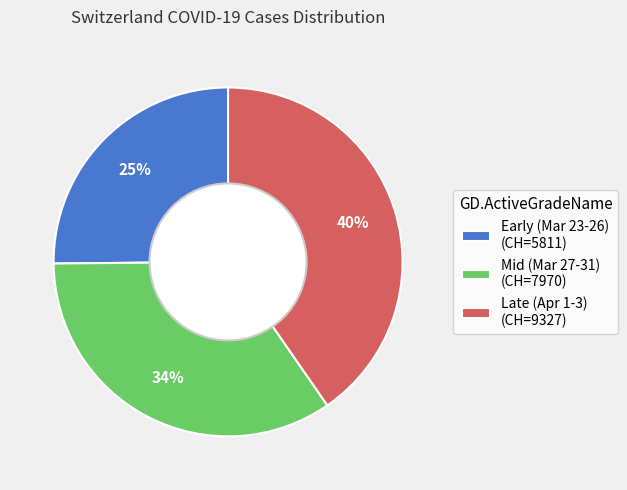

Is it true that Late (Apr 1-3) (CH=9327) is 25% of the pie?

False